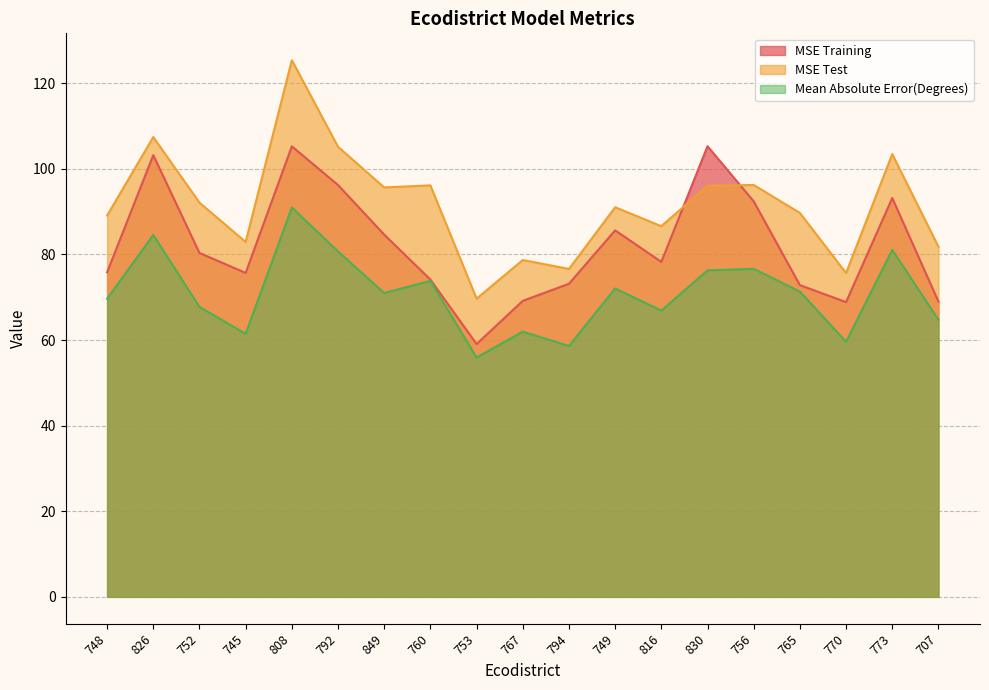

At which category is the sum across all series the highest?

808